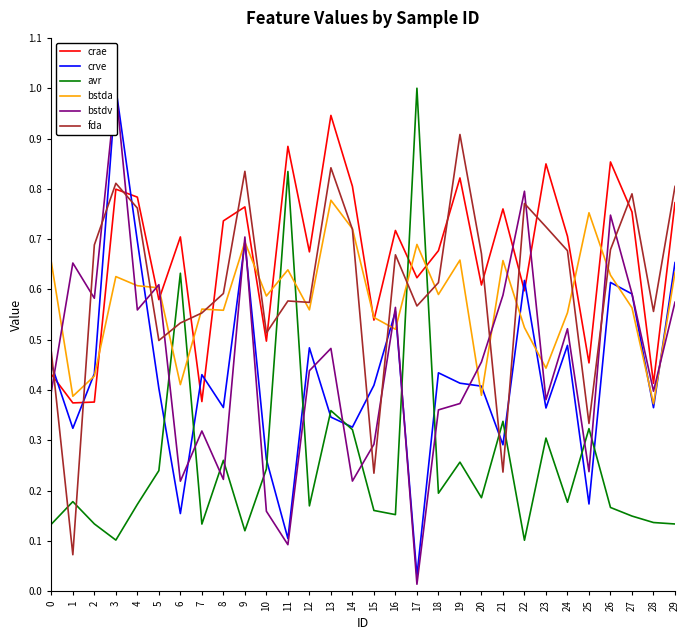

Is it true that avr equals 0.3 at 21?

True